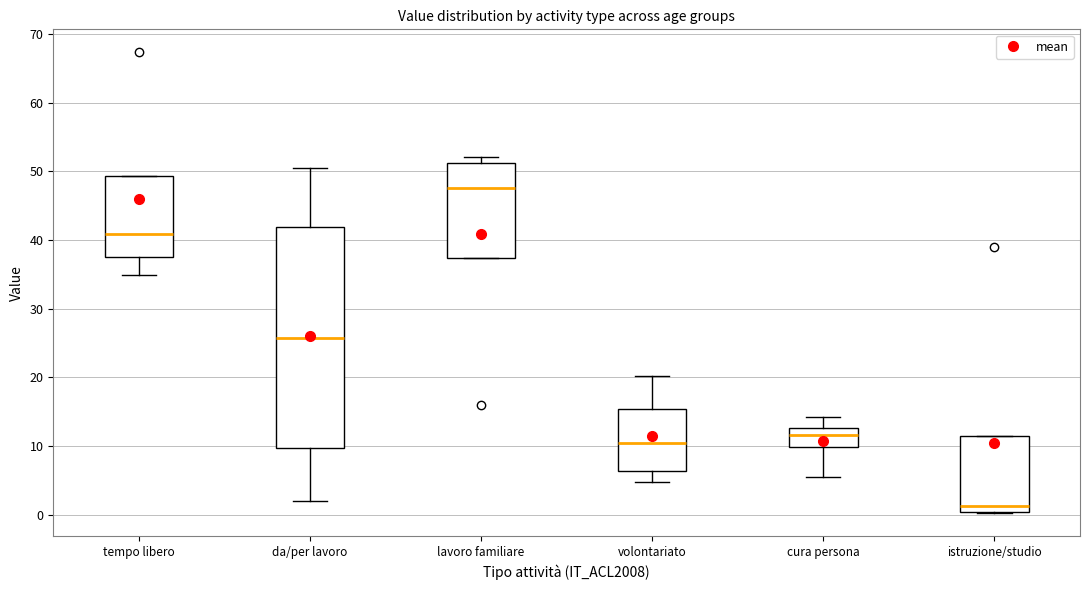

Comparing the boxes themselves (not the whiskers), which one is the tallest?

da/per lavoro